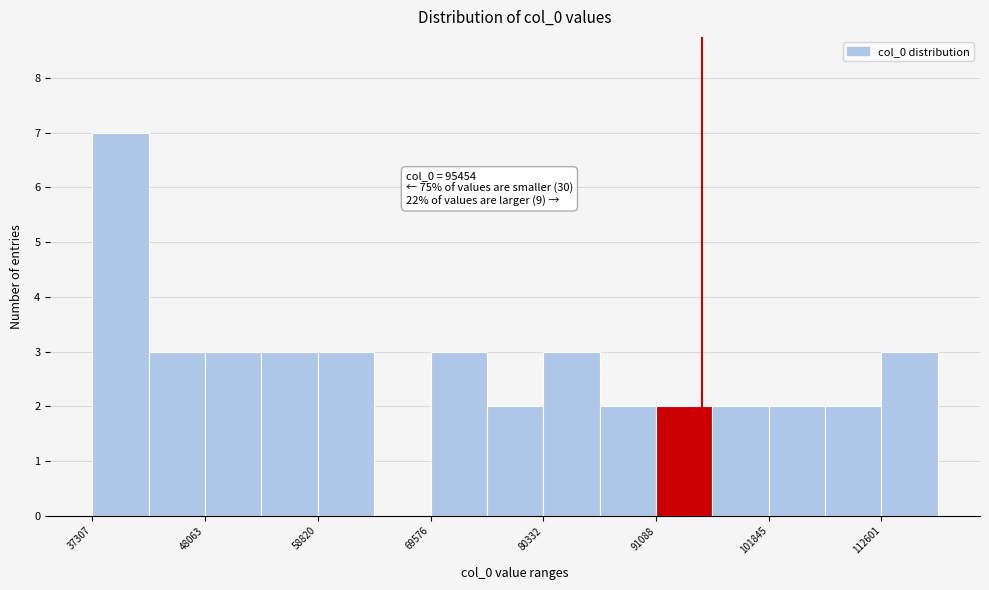

Around what value on the x-axis is the tallest bar? Give the approximate position of its centre, as read against the axis.

40000